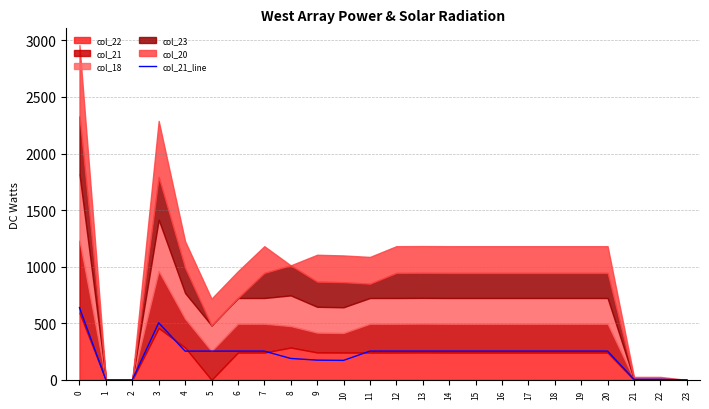

How many interior local peaks (higher than both neighbors) does the data have?

2